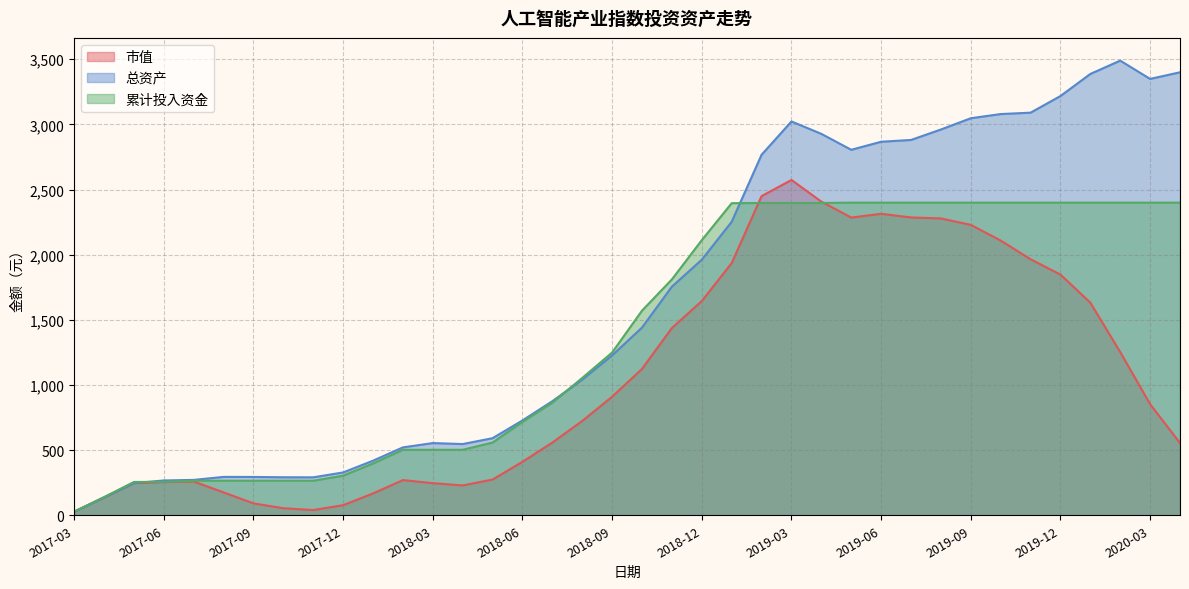

How many lines are shown in the chart?

3